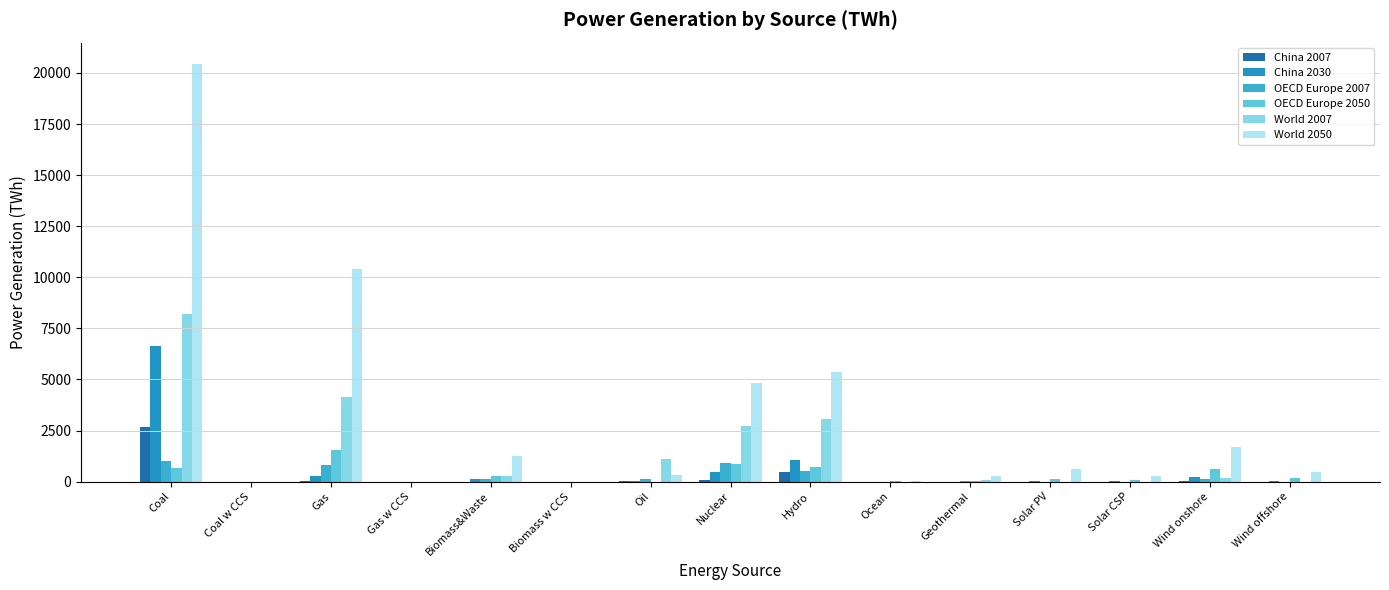

What is the difference between the OECD Europe 2050 values at Nuclear and Hydro?

139.7